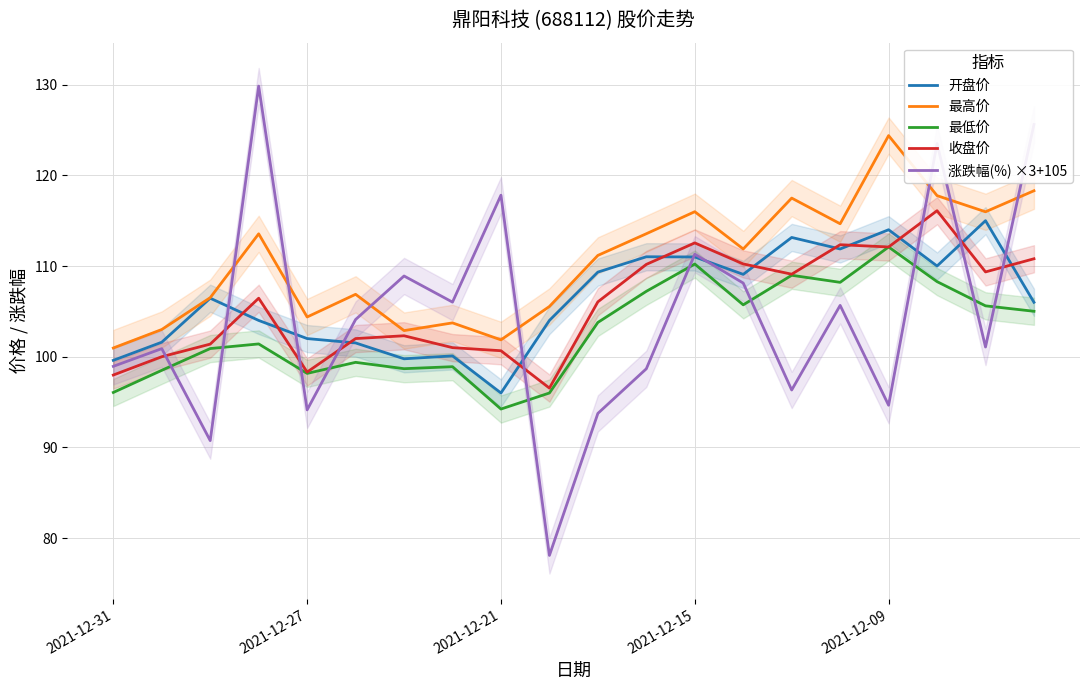

What is the minimum value shown in the chart?

78.1